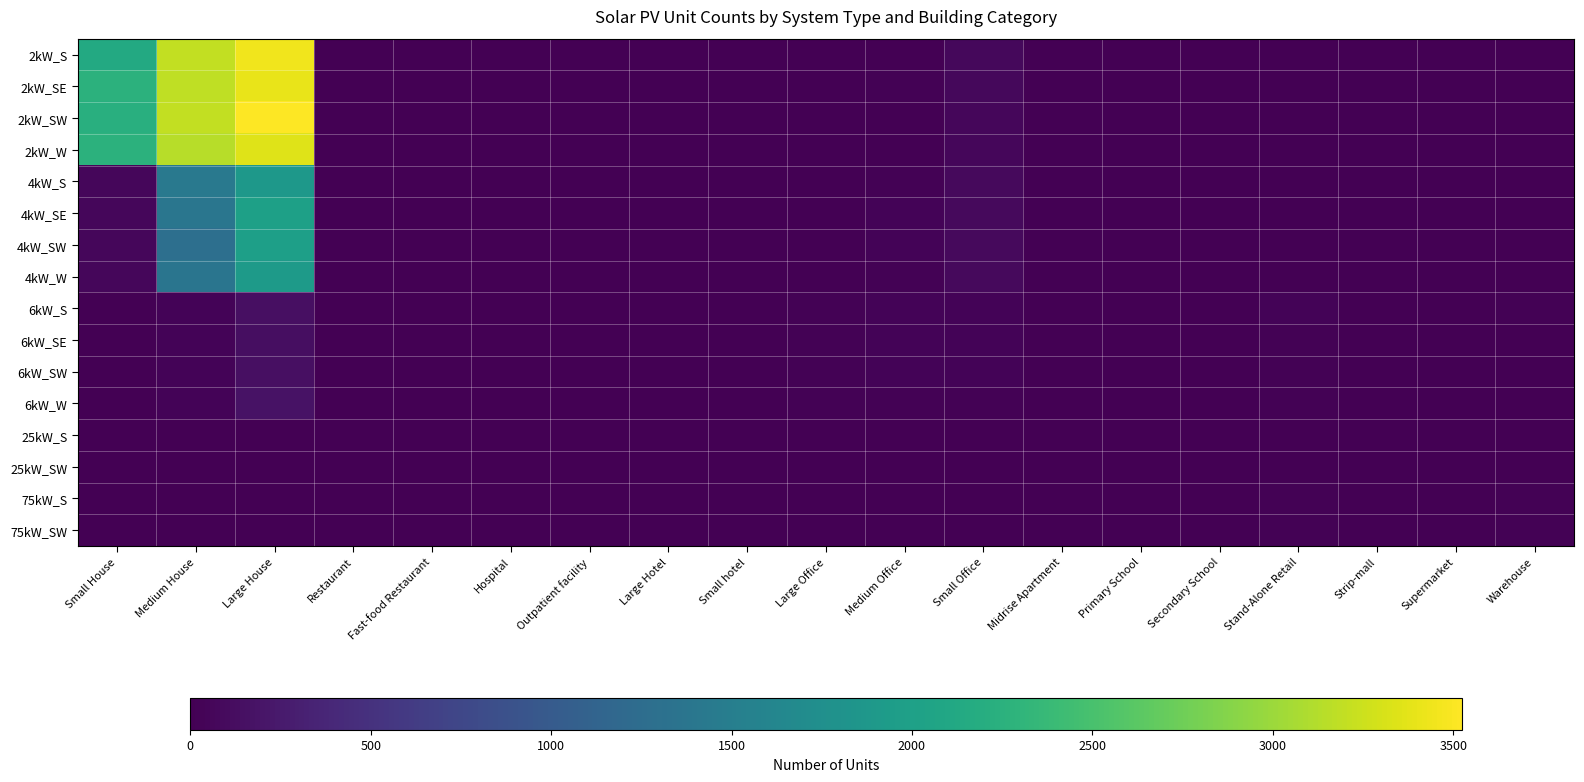

What is the greatest value displayed?

3523